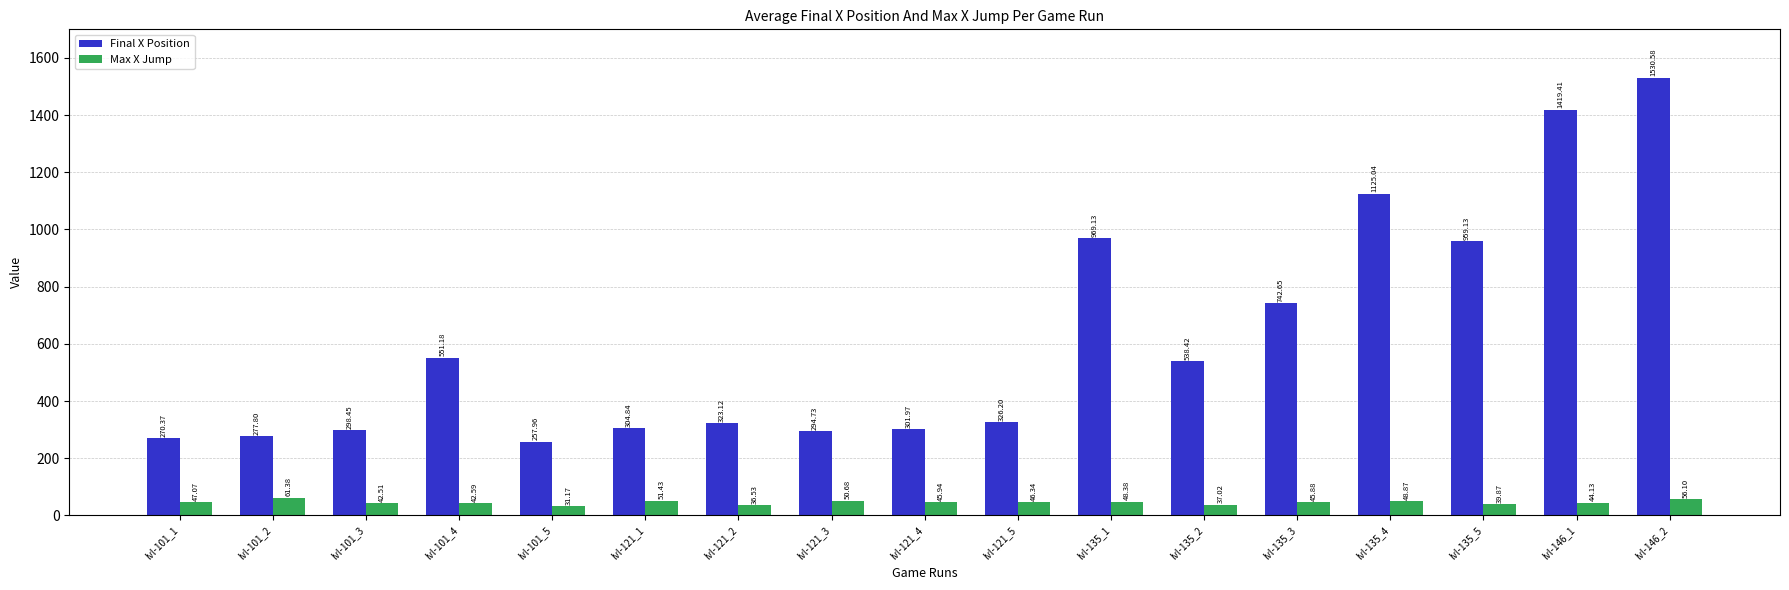

At how many categories does at least one series exceed 556?

6